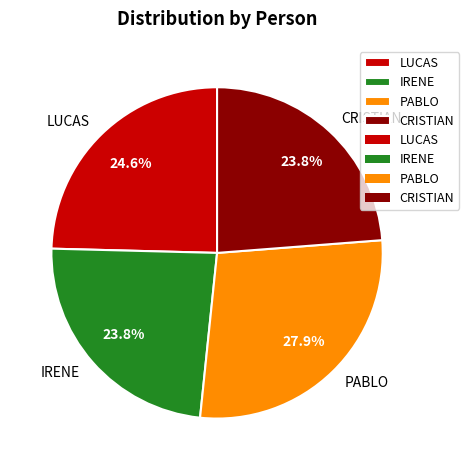

Is there any slice that represents more than half of the pie?

No